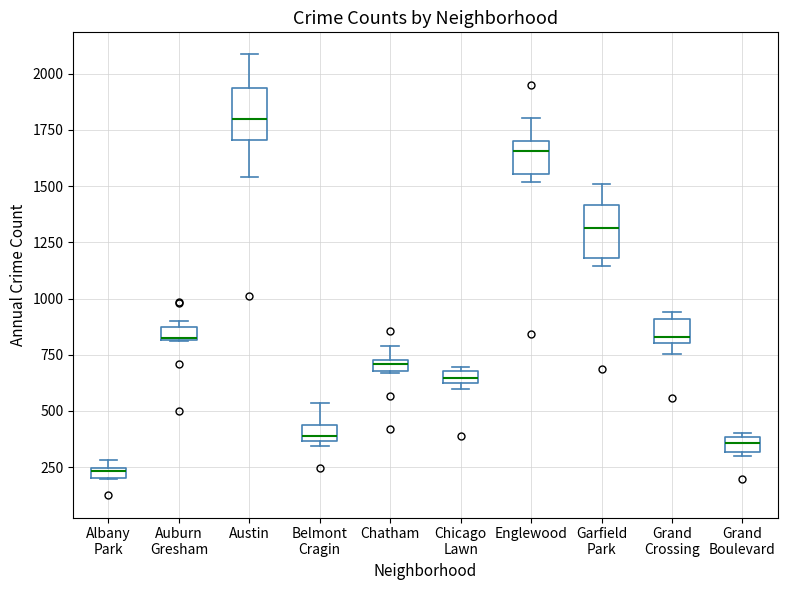

Where does the upper whisker of the box for Garfield Park end on the y-axis? The values are not printed on the chart, so give them approximately, as read against the axis.

1500